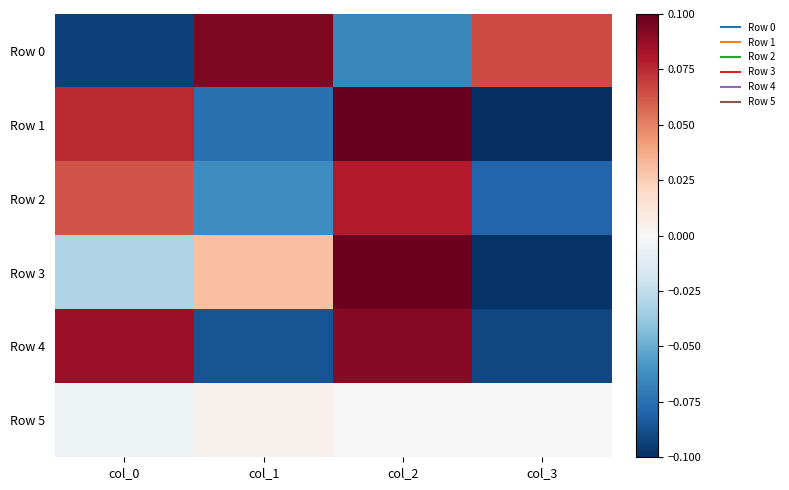

At col_0, list the series in order from smallest to largest.

Row 0, Row 3, Row 5, Row 2, Row 1, Row 4